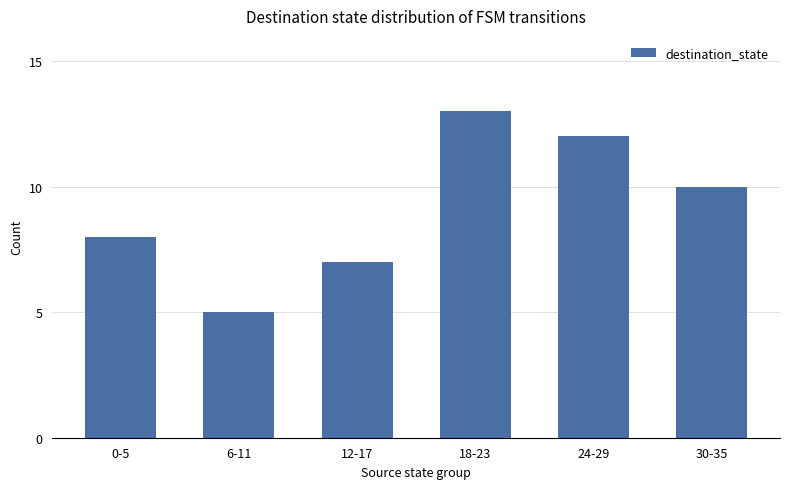

What is the difference between the maximum and minimum values?

8